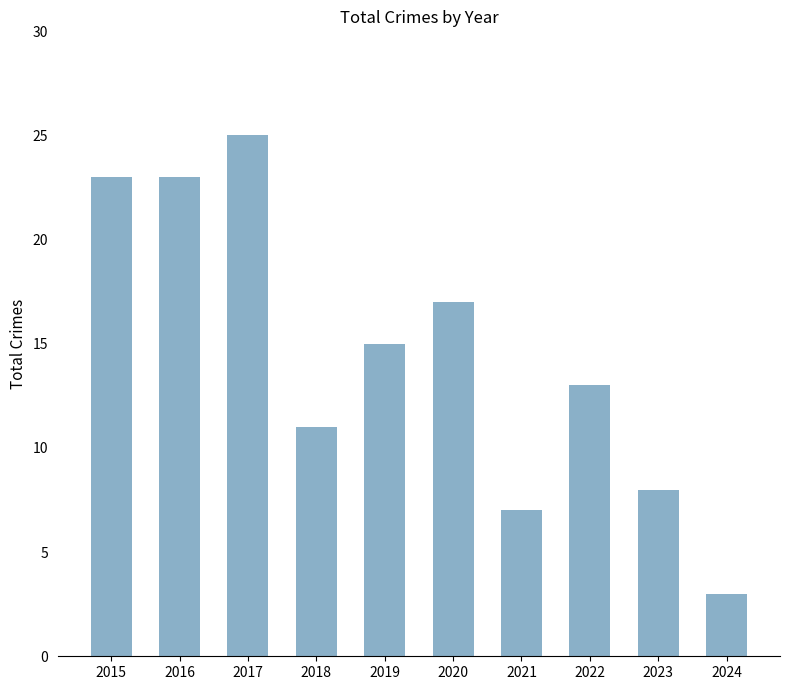

Reading left to right, what are all the values shown in this chart?

2015=23	2016=23	2017=25	2018=11	2019=15	2020=17	2021=7	2022=13	2023=8	2024=3